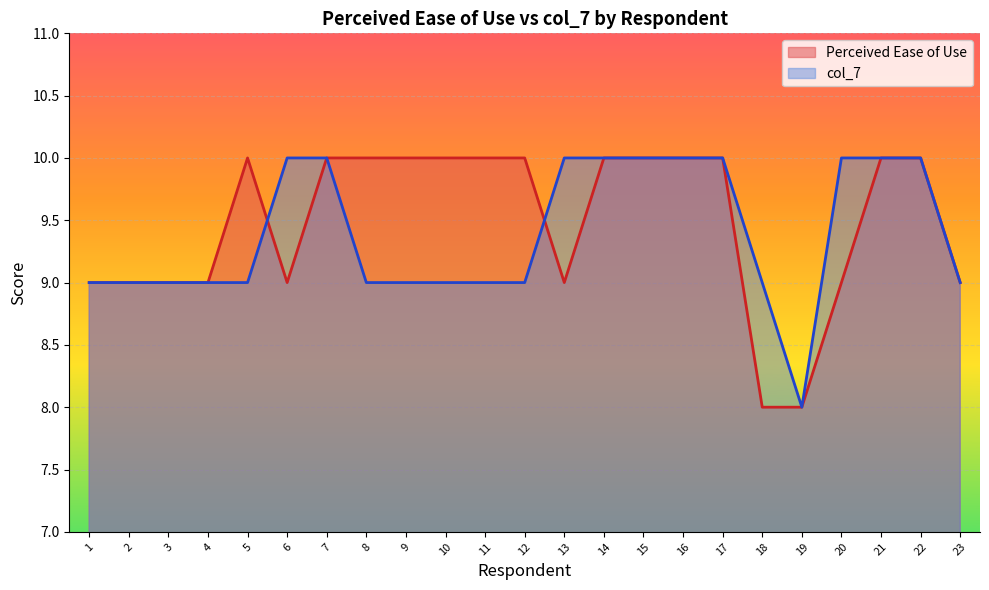

How many lines are shown in the chart?

2